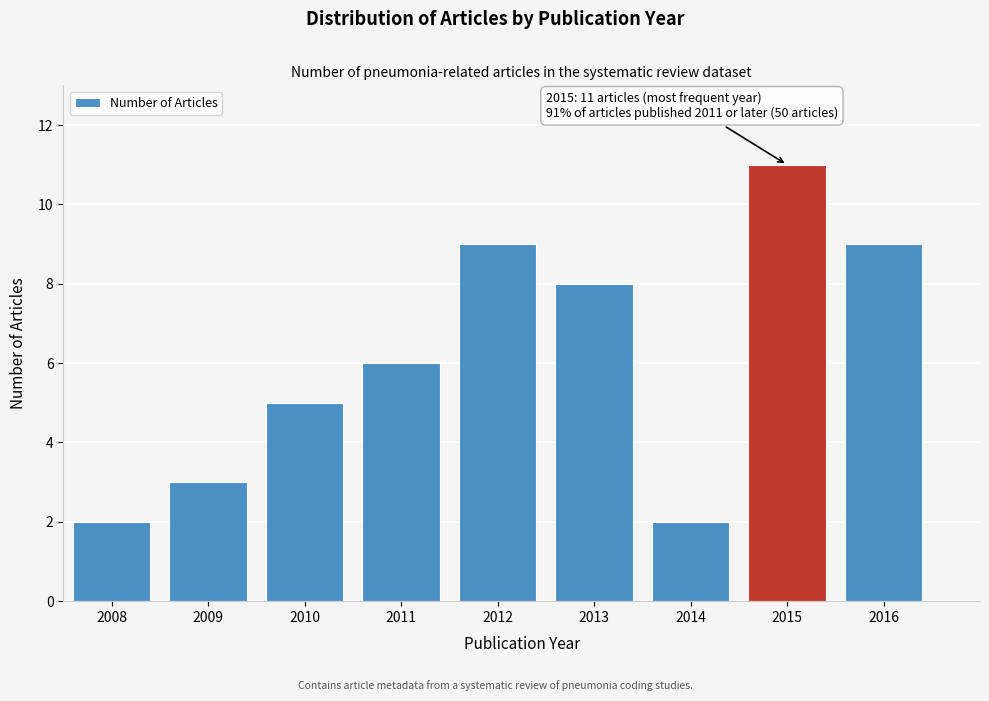

Reading right to left, what are all the values shown in this chart?

2016=9	2015=11	2014=2	2013=8	2012=9	2011=6	2010=5	2009=3	2008=2